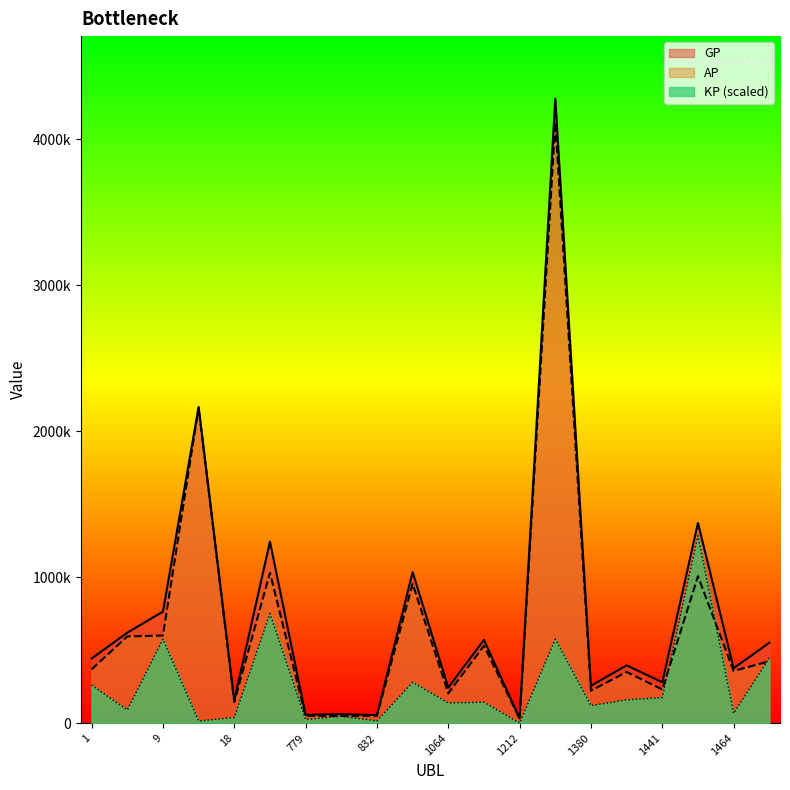

List the labels in order of AP value, largest first.

1267, 17, 308, 1463, 1020, 9, 4, 1125, 1488, 1, 1464, 1412, 1441, 1380, 1064, 18, 832, 779, 800, 1212